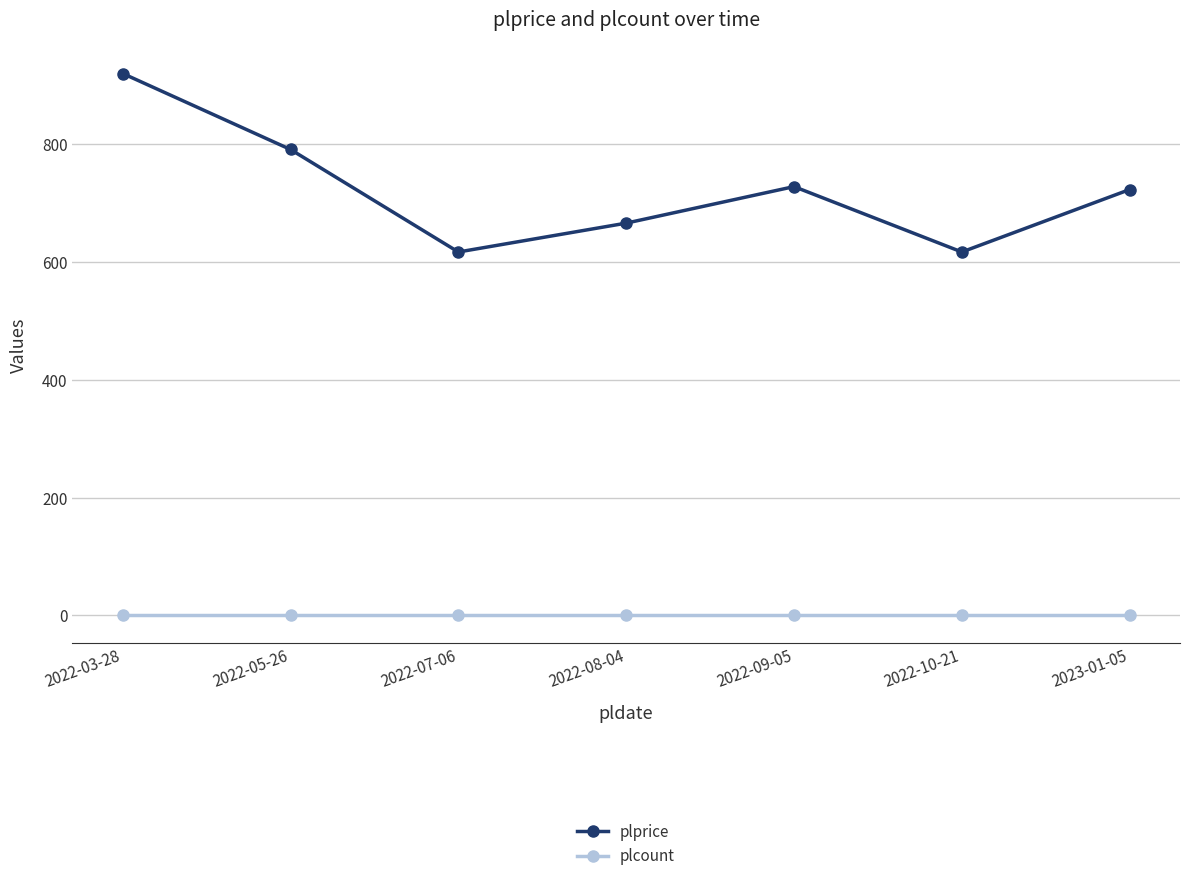

Does the chart display data point markers on the line(s)?

Yes